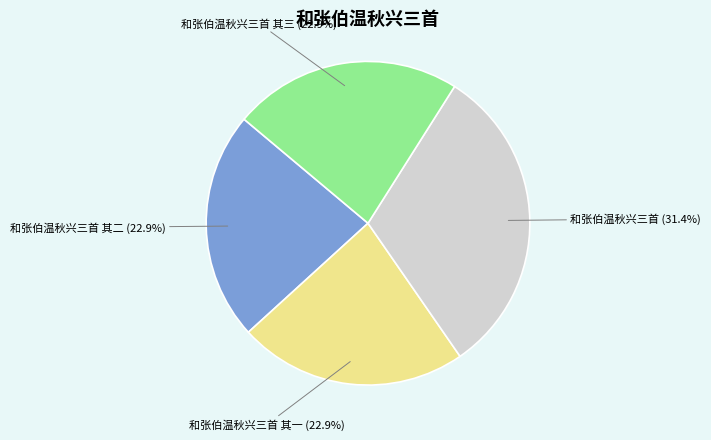

Does any single category account for the majority?

No